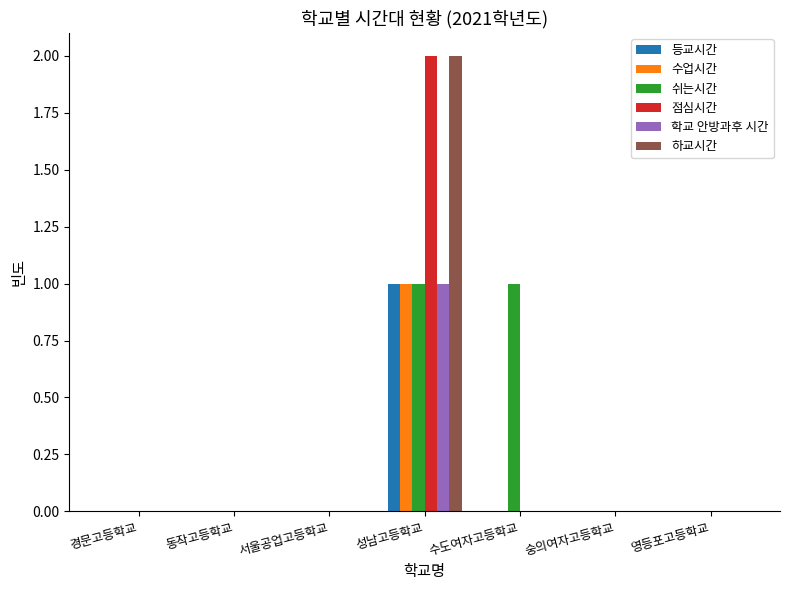

Reading right to left, what are all the values shown in this chart?

등교시간: 0	0	0	1	0	0	0
수업시간: 0	0	0	1	0	0	0
쉬는시간: 0	0	1	1	0	0	0
점심시간: 0	0	0	2	0	0	0
학교 안방과후 시간: 0	0	0	1	0	0	0
하교시간: 0	0	0	2	0	0	0